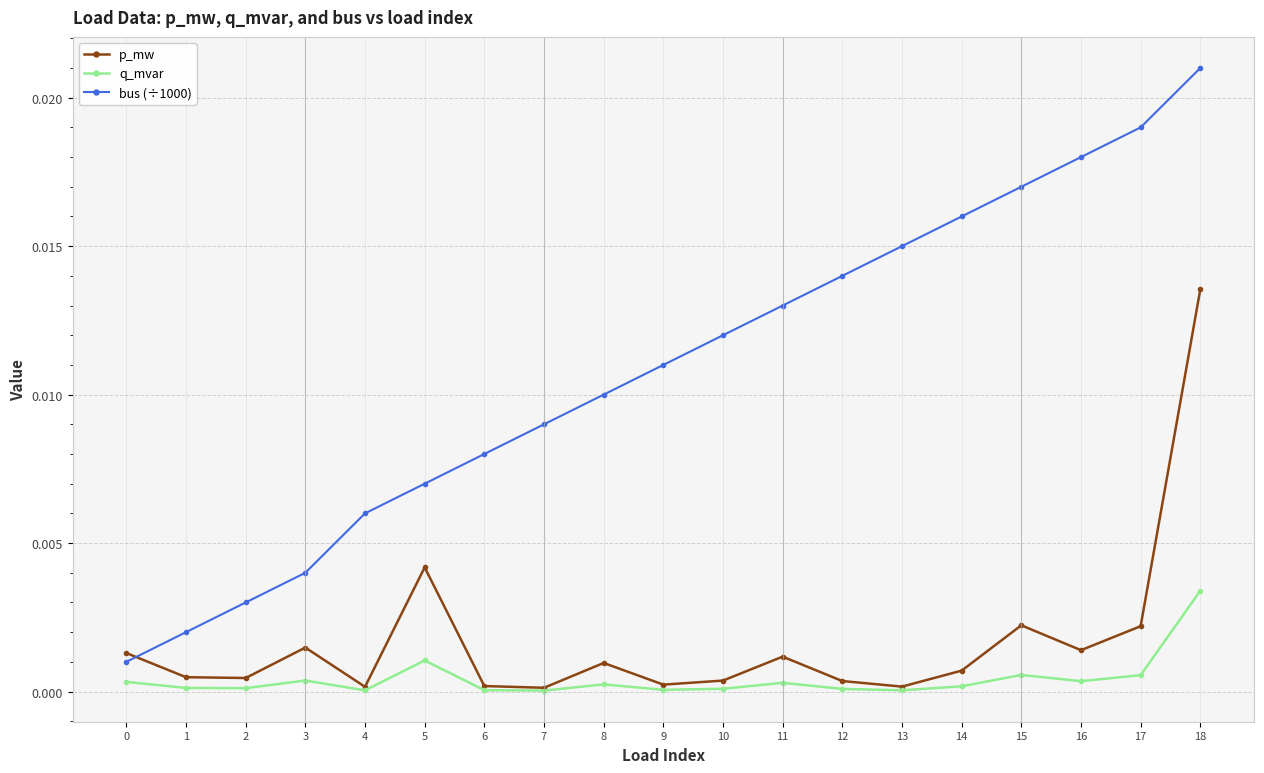

Is the value of p_mw at 0 greater than the value of bus (÷1000) at 0?

Yes